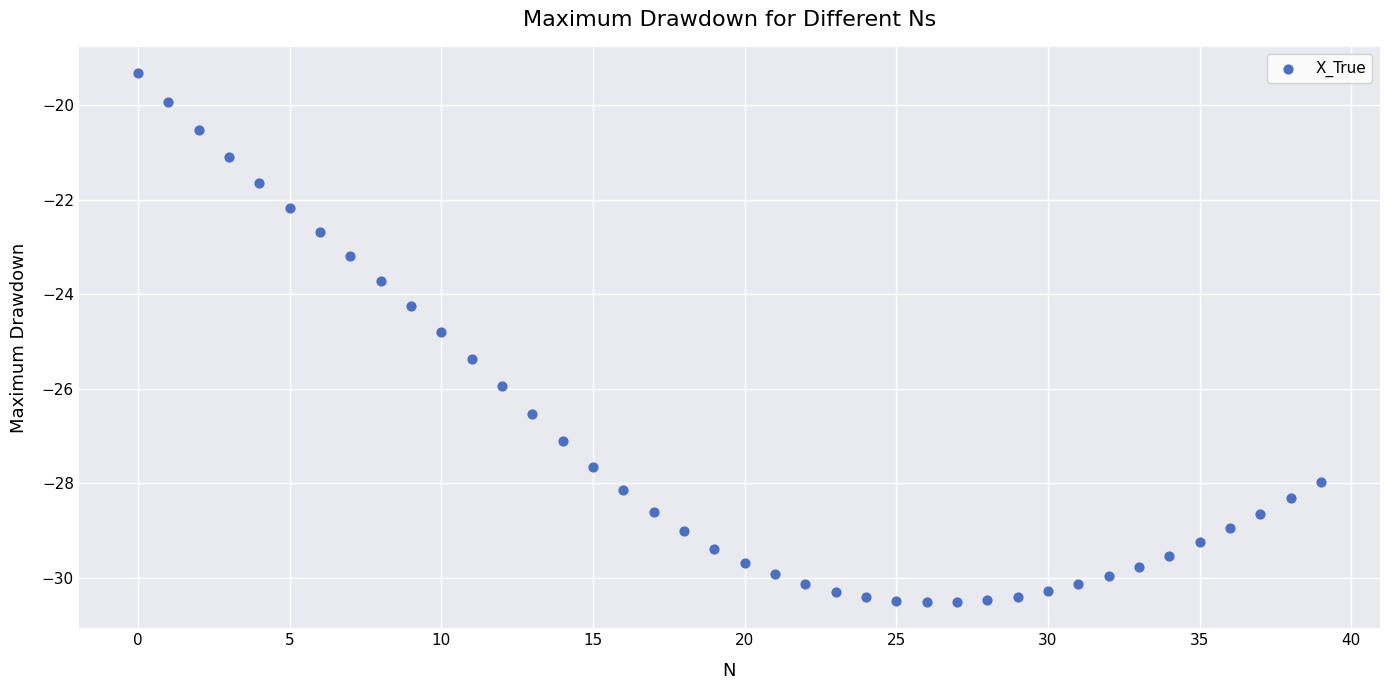

How many points are shown in the scatter plot?

40